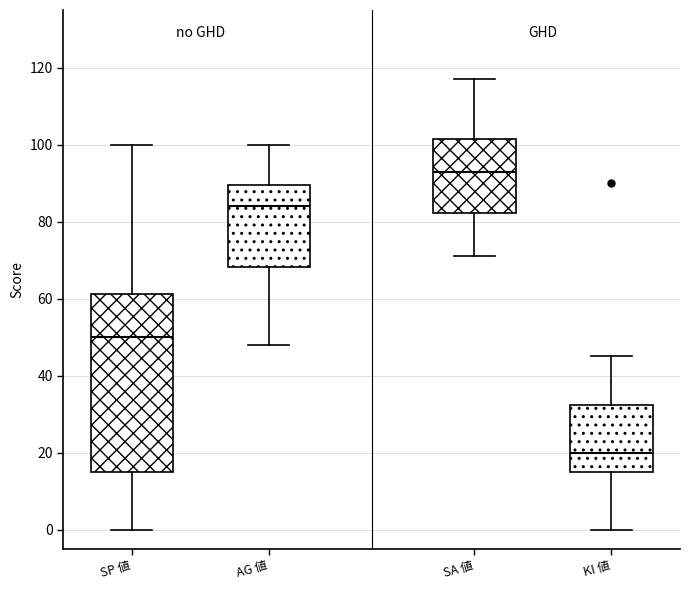

Where does the median line of the box for AG 値 sit on the y-axis? The values are not printed on the chart, so give them approximately, as read against the axis.

84